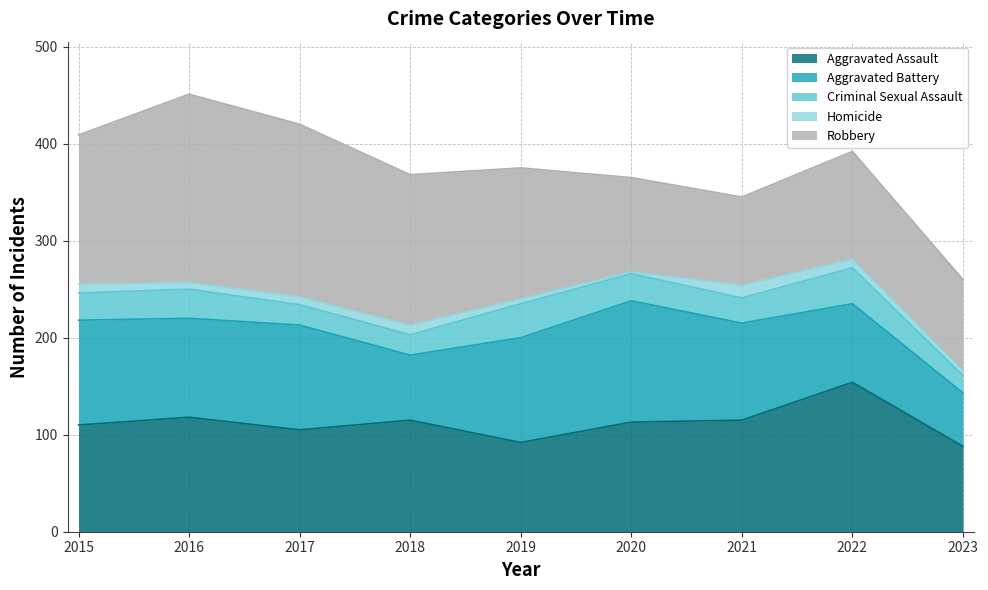

At which category is the sum across all series the highest?

2016